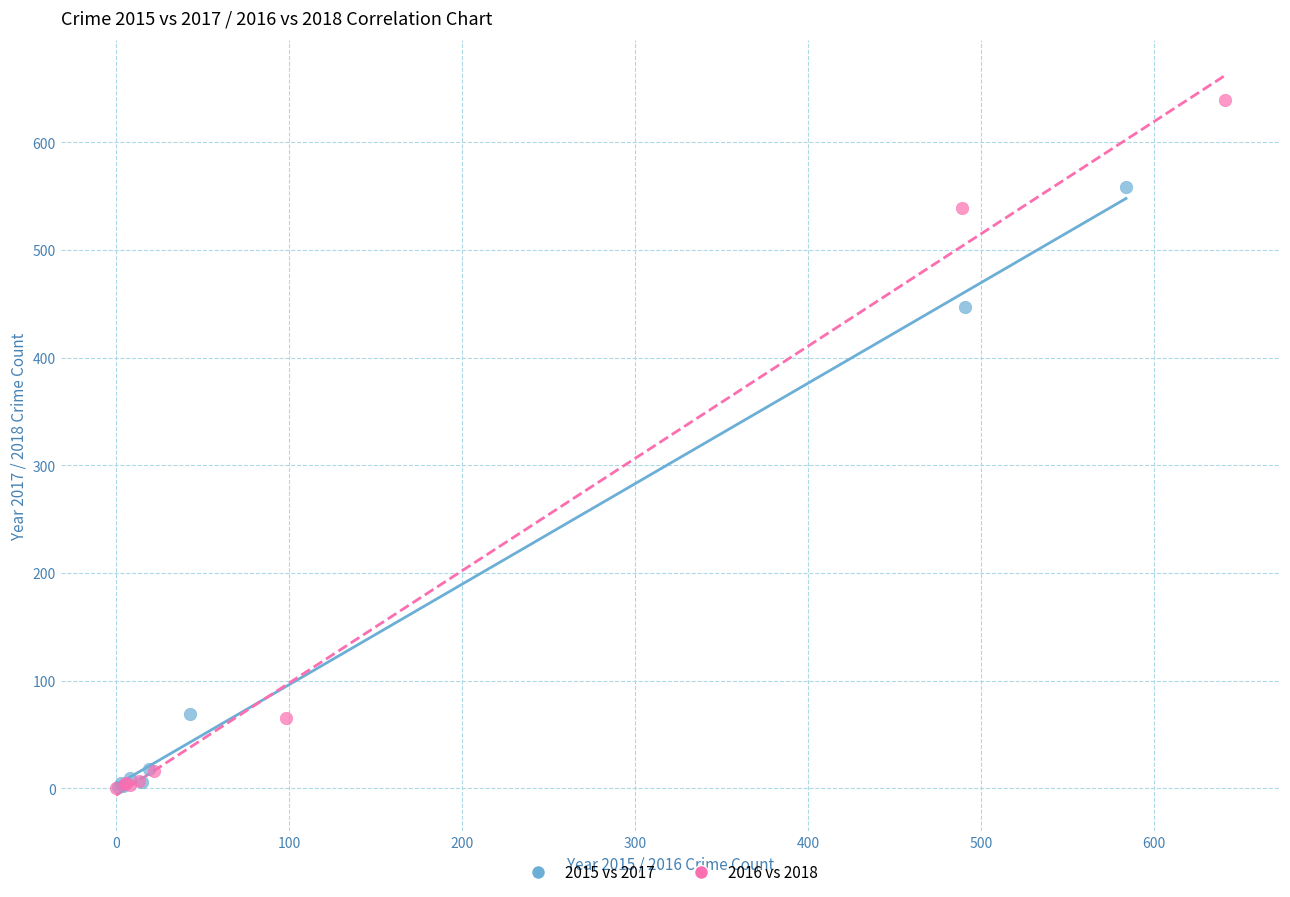

What are all the series names shown in the legend?

2015 vs 2017, 2016 vs 2018